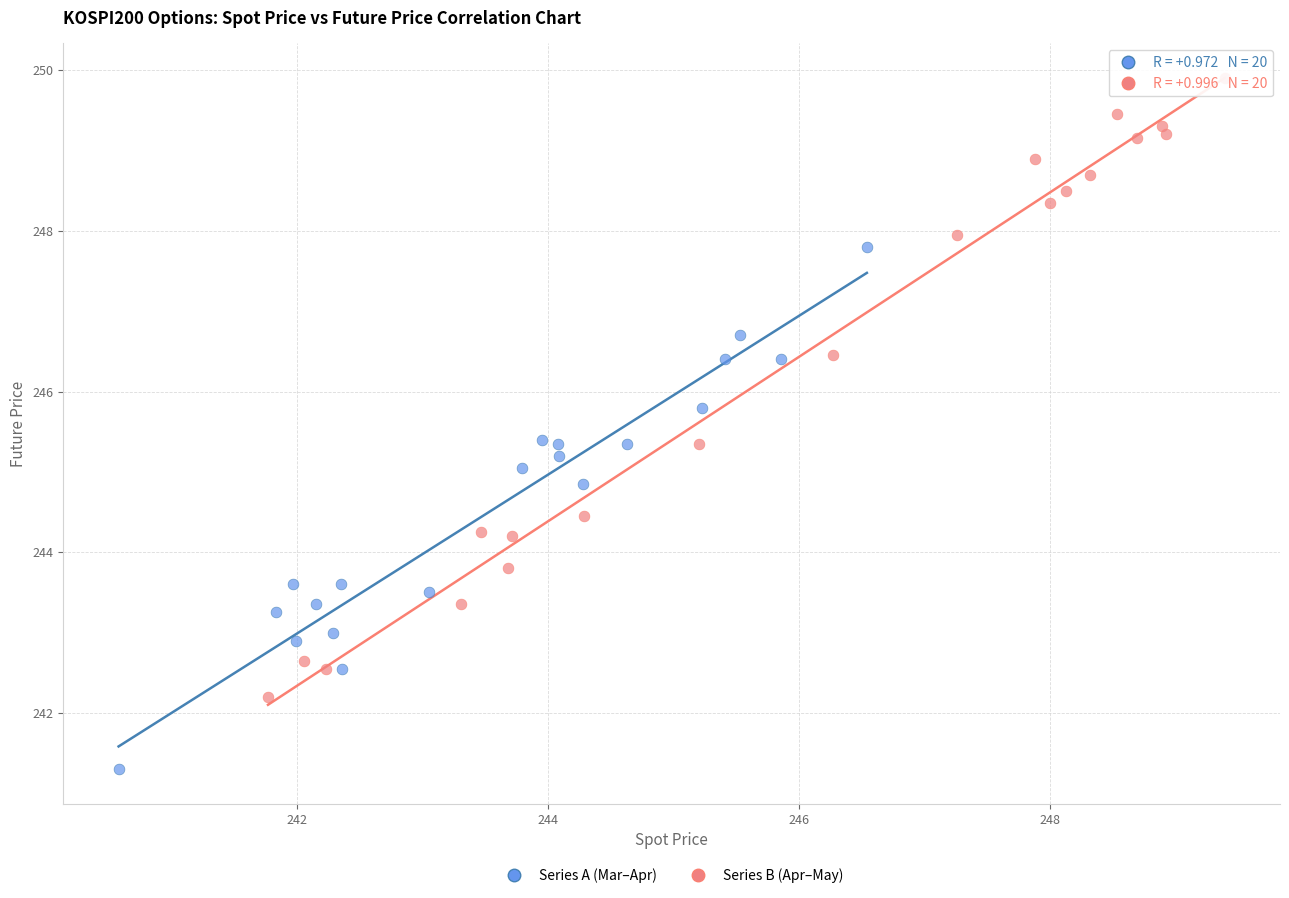

Which series contains the lowest Y value?

Series A (Mar–Apr)